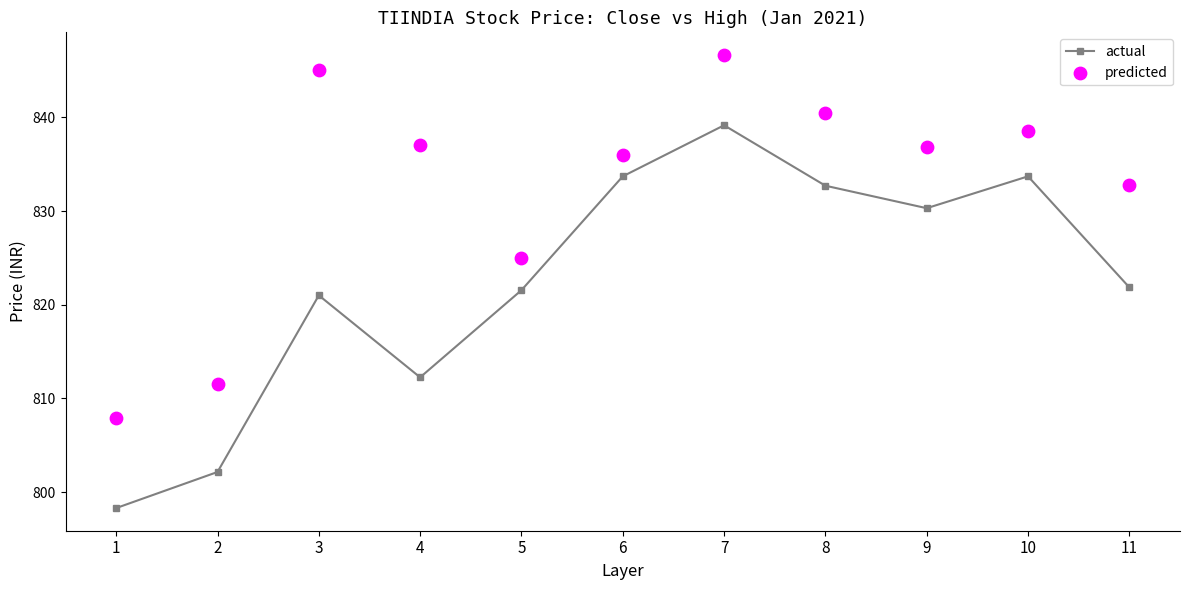

Is the value of actual at 10 greater than the value of predicted at 2?

Yes